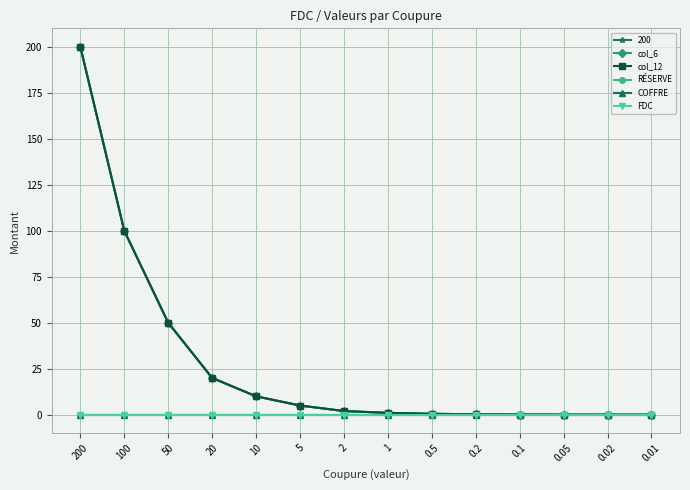

How many lines are shown in the chart?

6